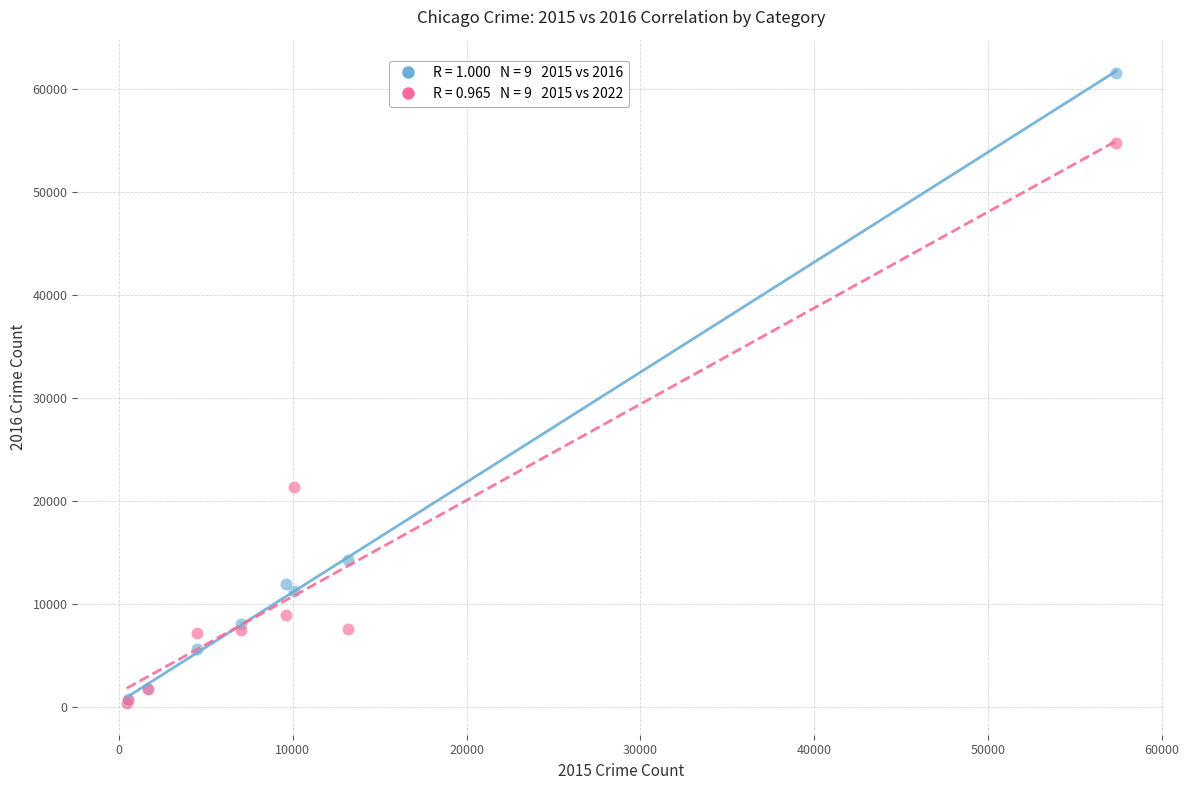

Across all series, what Y value is closest to 31021?

21444